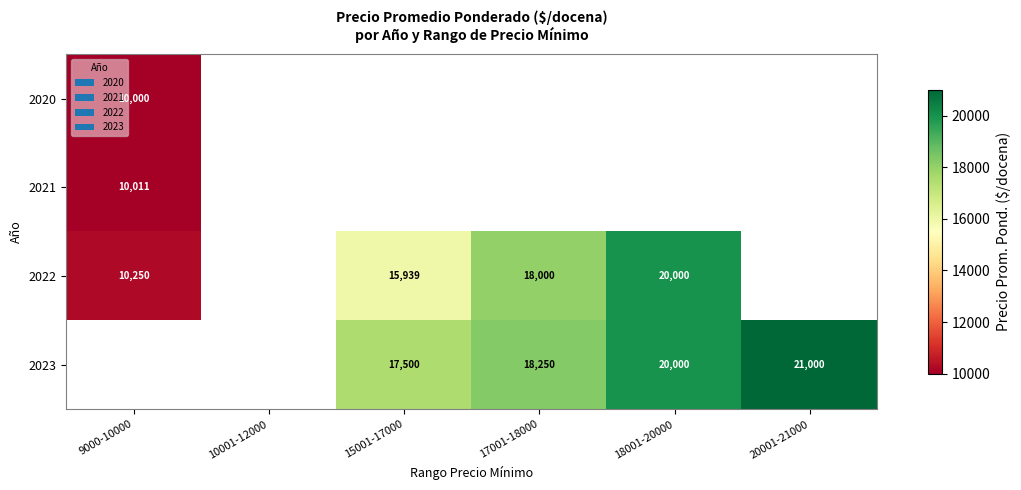

Is it true that 2022 equals 15939 at 15001-17000?

True